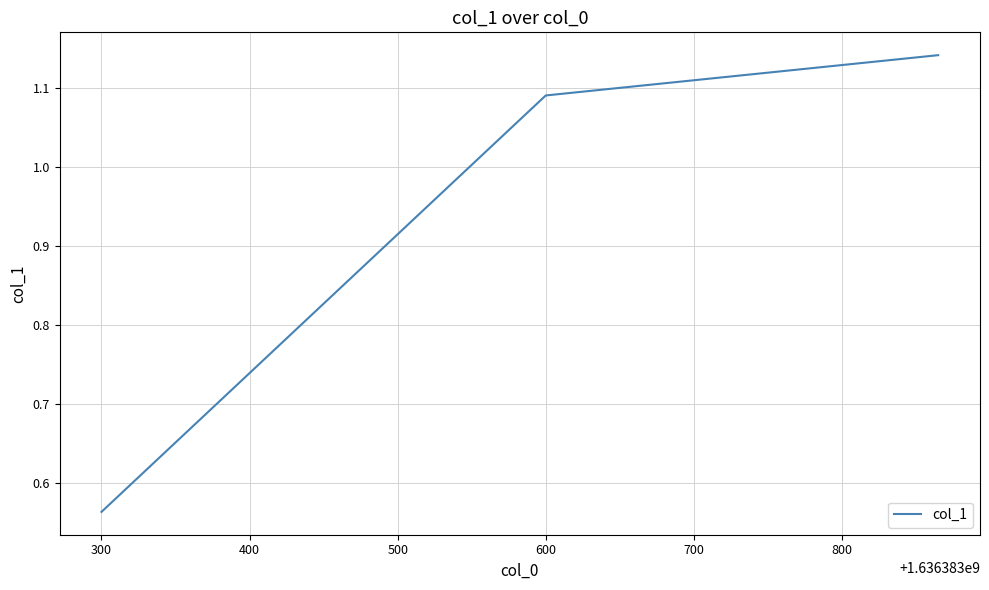

What is the difference between the second highest and minimum values?

0.5